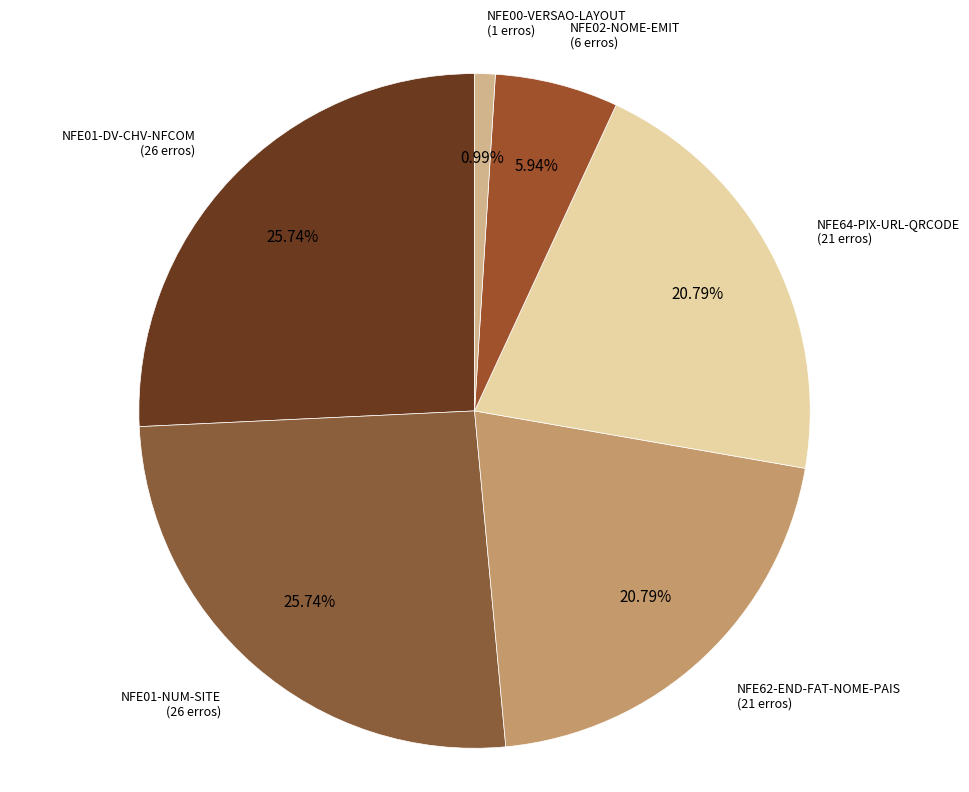

How many slices are in this pie chart?

6